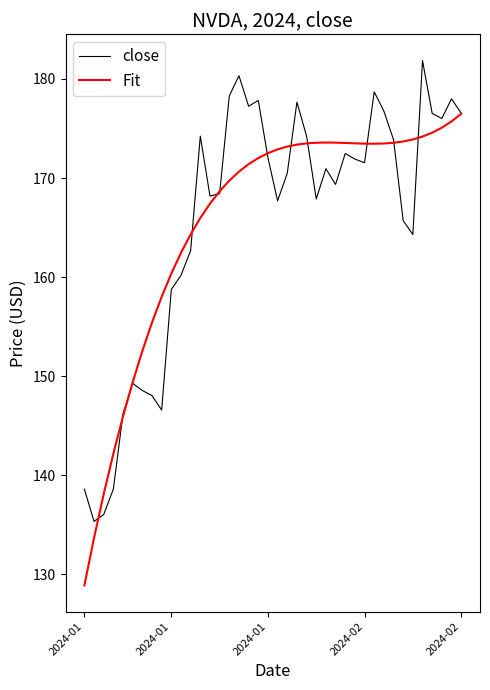

What is the highest value of the Fit series?

176.5